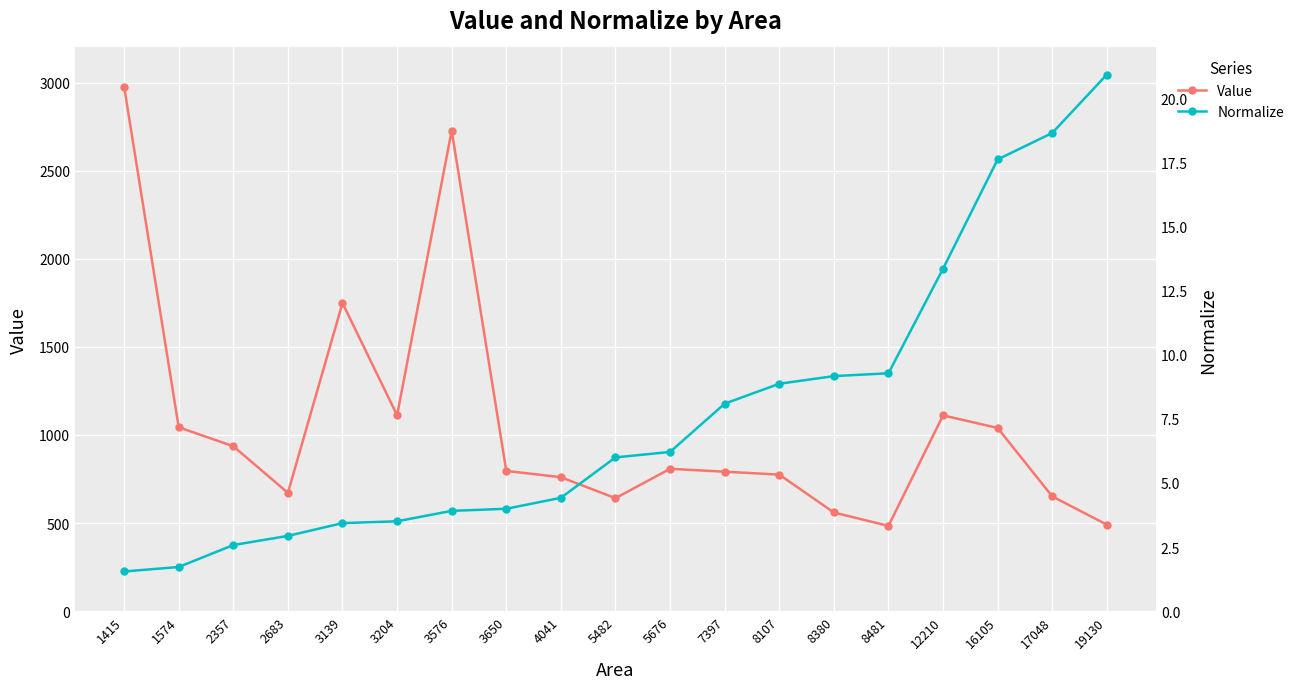

Reading right to left, extract all data points from this chart.

Value: 490.7	651.0	1039.7	1111.2	483.7	559.8	774.8	791.5	807.7	641.0	760.2	795.8	2728.1	1111.9	1749.0	671.2	935.8	1043.5	2977.6
Normalize: 20.9	18.7	17.6	13.4	9.3	9.2	8.9	8.1	6.2	6.0	4.4	4.0	3.9	3.5	3.4	2.9	2.6	1.7	1.5